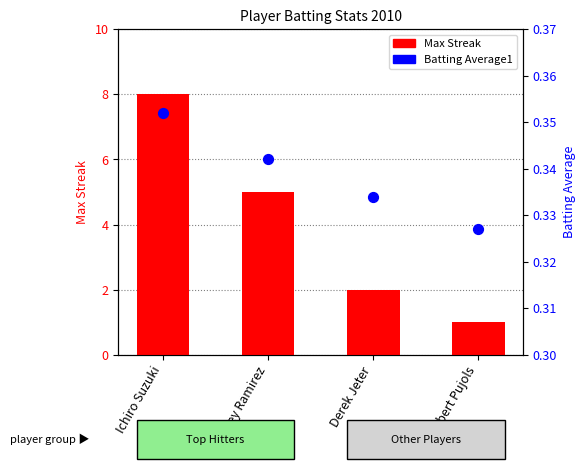

What are all the series names shown in the legend?

Max Streak, Batting Average1